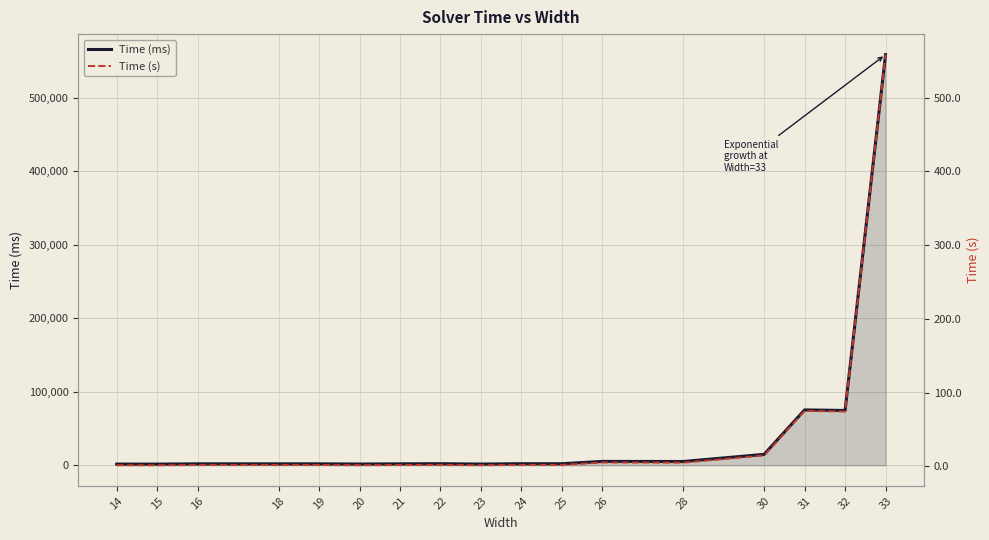

Which category has the lowest value in the Time (ms) series?

15